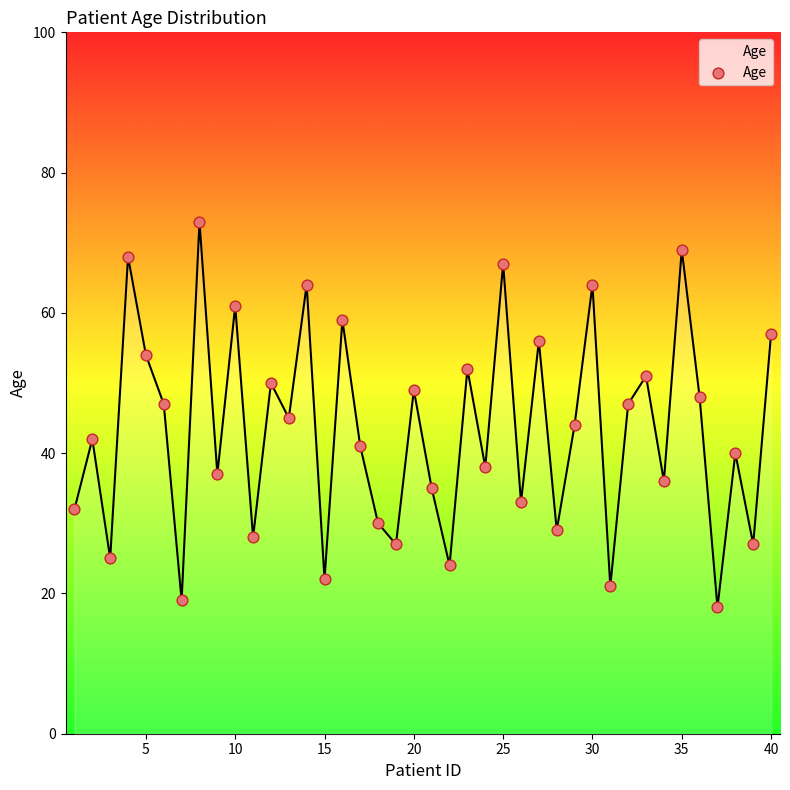

What is the minimum value shown in the chart?

18